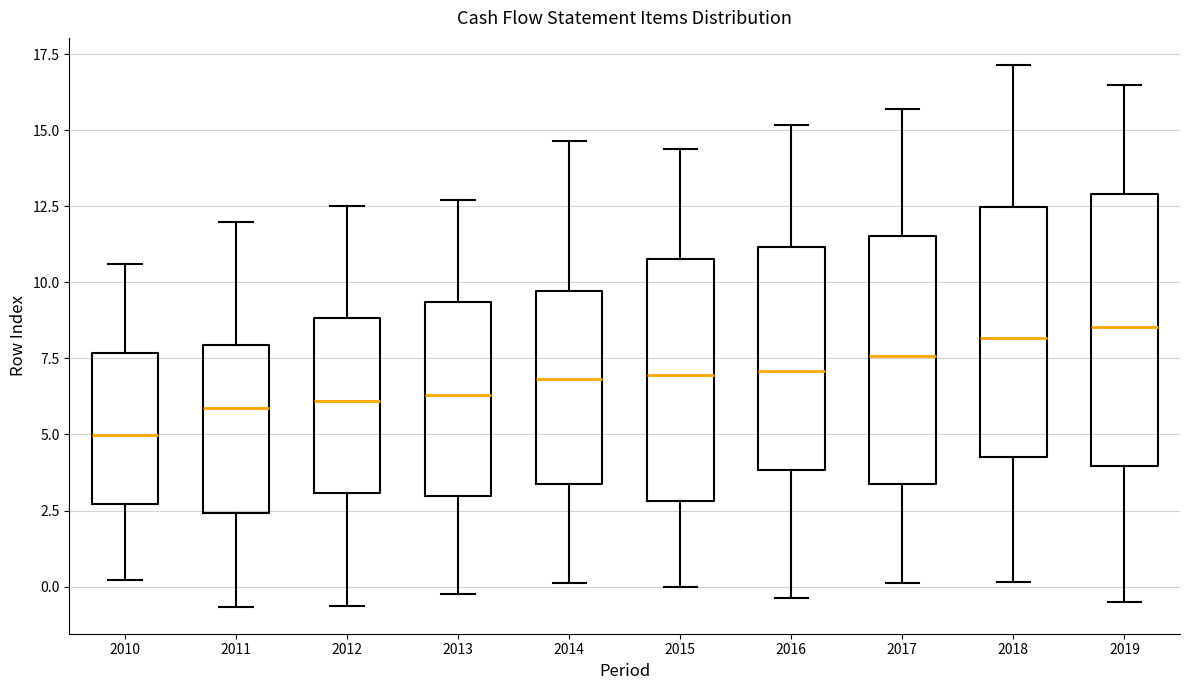

Reading left to right, read every box against the y-axis: the position of its median line, the range the box covers, and the ends of its whiskers. The values are not printed on the chart, so give them approximately, as read against the axis.

2010: median 5.0, box 2.5 to 7.5, whiskers 0.0 to 10.5
2011: median 6.0, box 2.5 to 8.0, whiskers -0.5 to 12.0
2012: median 6.0, box 3.0 to 9.0, whiskers -0.5 to 12.5
2013: median 6.5, box 3.0 to 9.5, whiskers 0.0 to 12.5
2014: median 7.0, box 3.5 to 9.5, whiskers 0.0 to 14.5
2015: median 7.0, box 3.0 to 11.0, whiskers 0.0 to 14.5
2016: median 7.0, box 4.0 to 11.0, whiskers -0.5 to 15.0
2017: median 7.5, box 3.5 to 11.5, whiskers 0.0 to 15.5
2018: median 8.0, box 4.5 to 12.5, whiskers 0.0 to 17.0
2019: median 8.5, box 4.0 to 13.0, whiskers -0.5 to 16.5